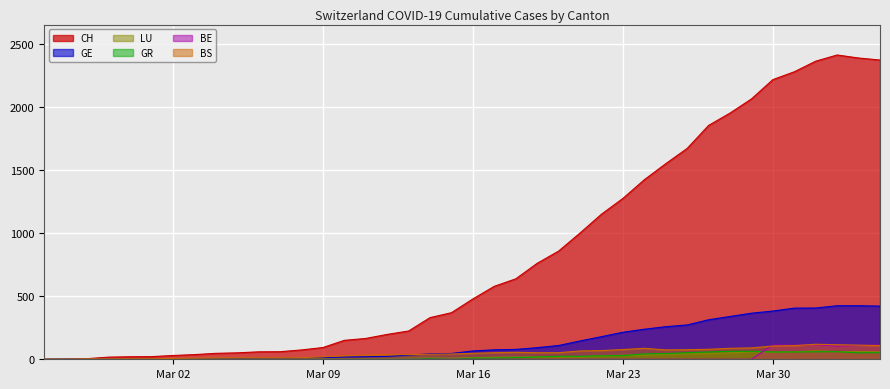

What is the highest value of the BS series?

119